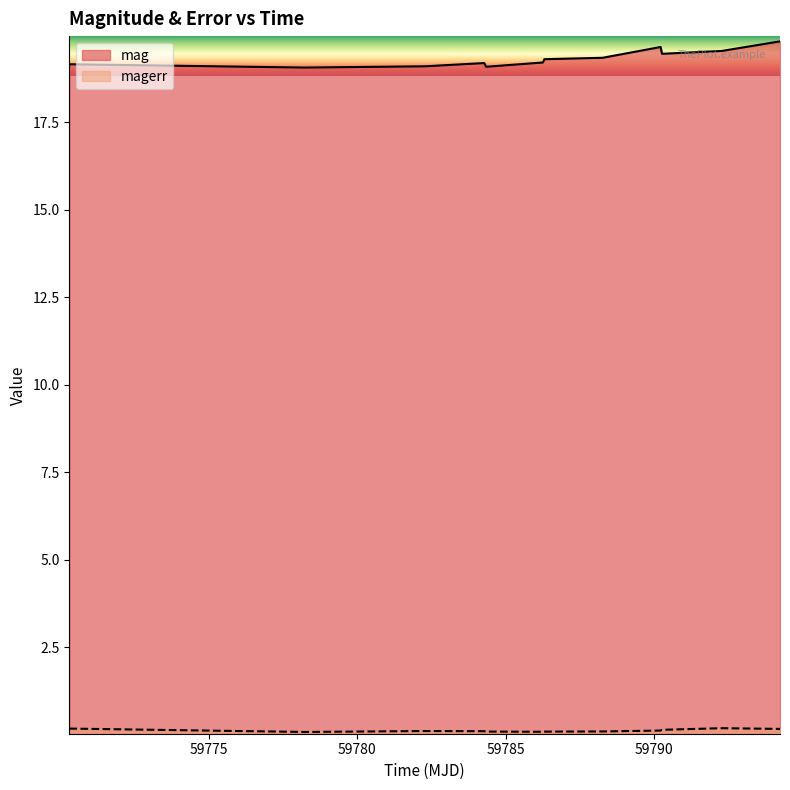

What is the average value of the magerr series?

0.1